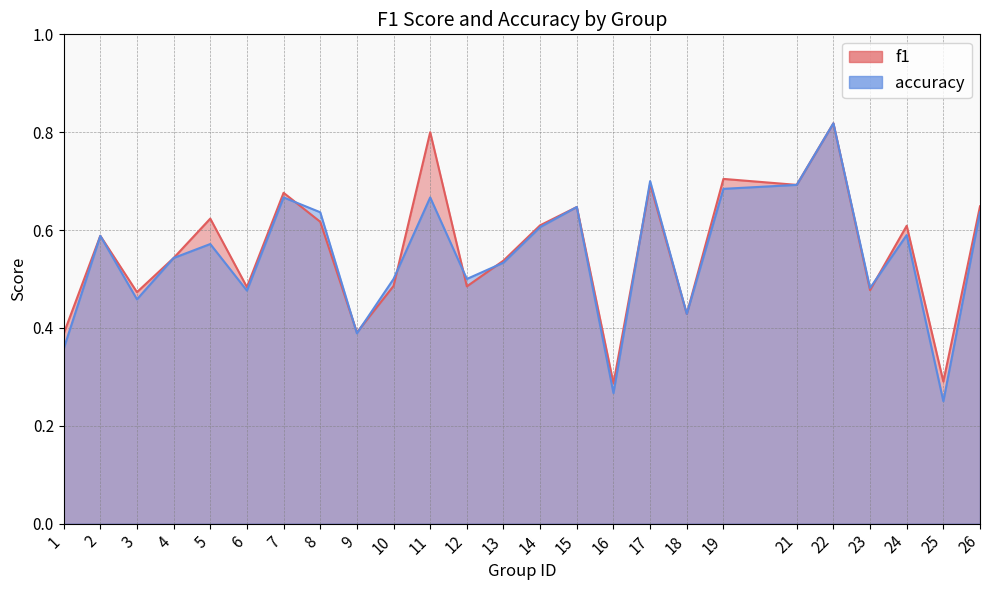

How many series are shown in this chart?

2